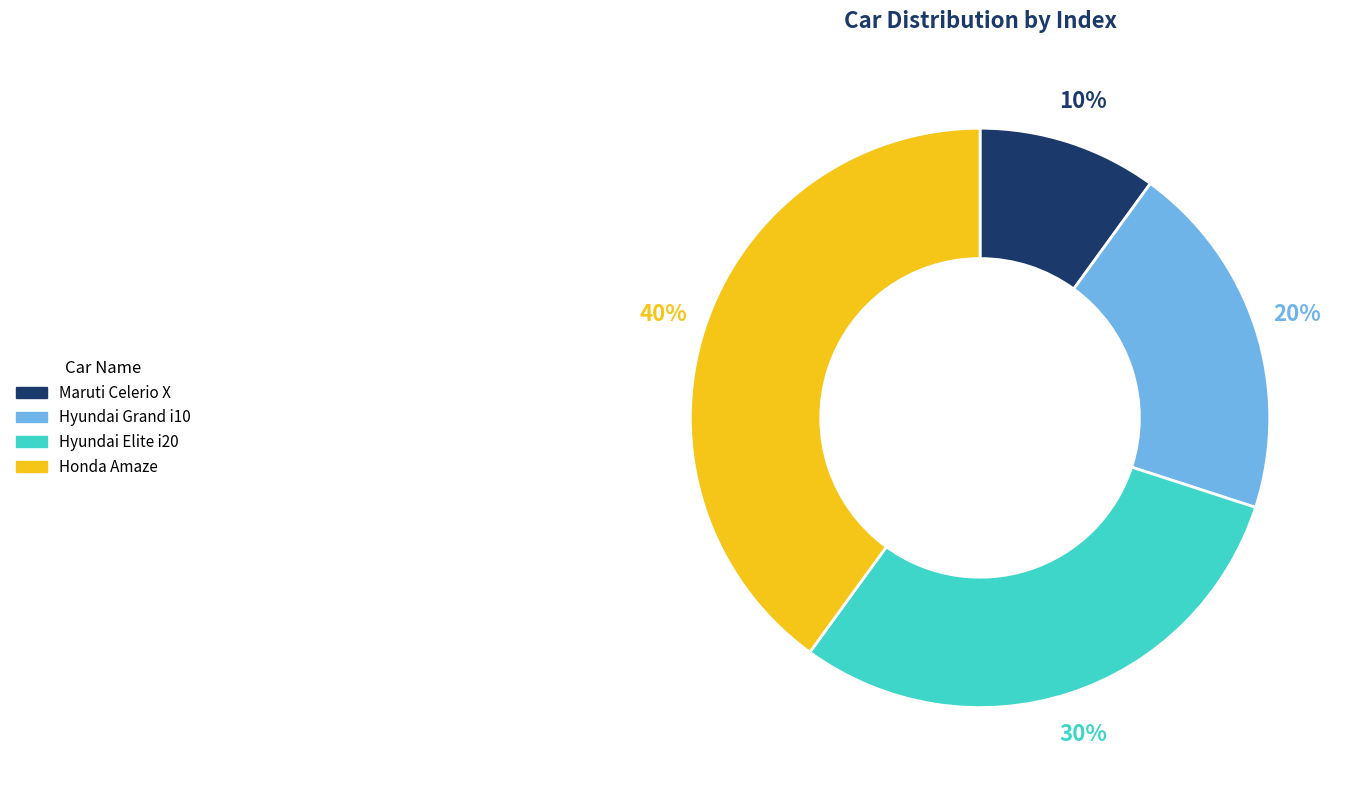

To the nearest percent, what portion does Hyundai Elite i20 represent?

30%